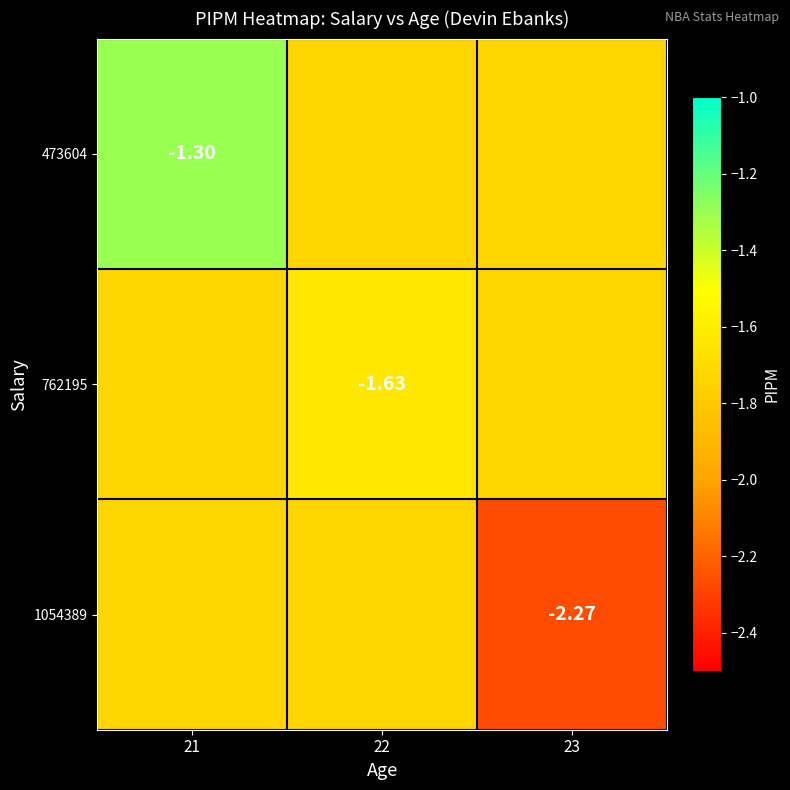

Which series has the largest range (max minus min)?

1054389